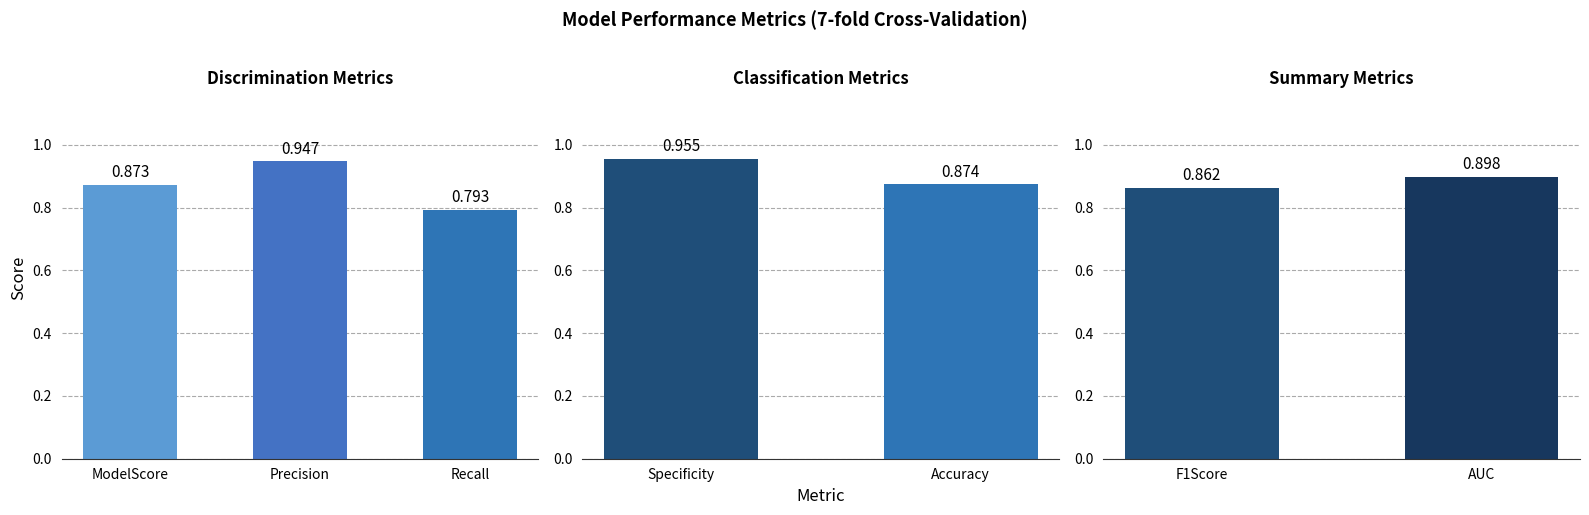

What is the sum of the values at F1Score and AUC?

1.8